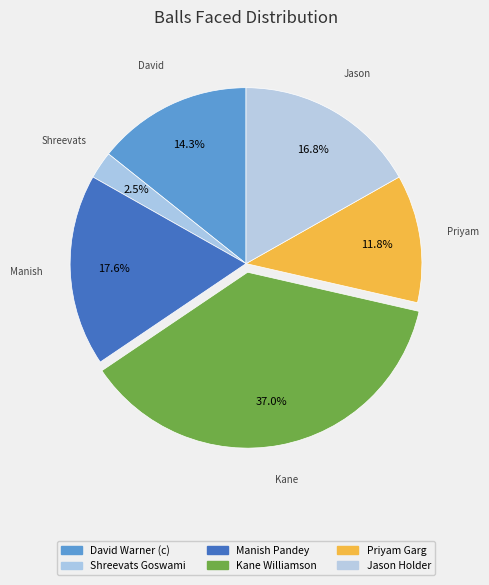

How much of the chart is everything except Shreevats Goswami?

97.5%